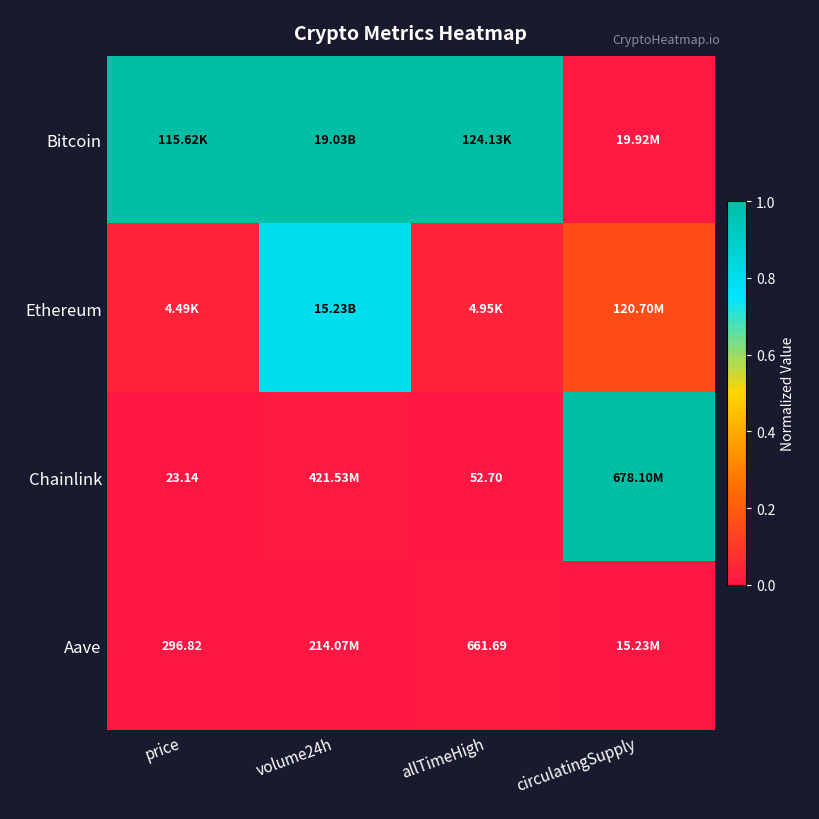

True or false: Aave has a value of 0.0 at price.

True